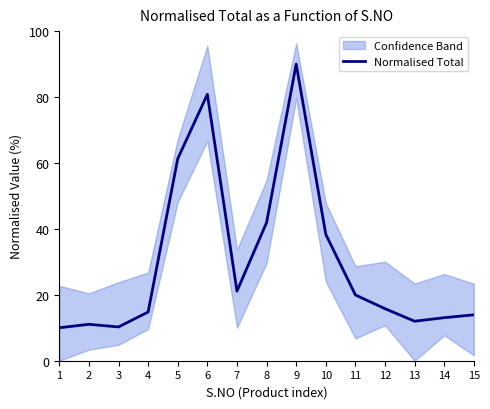

What is the sum of the values at 13 and 3?

22.2